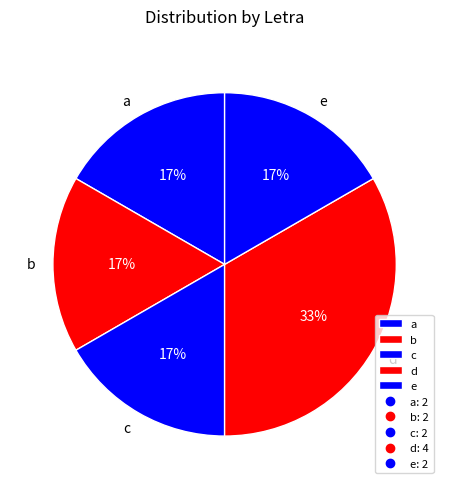

Does b represent more than half of the total?

No